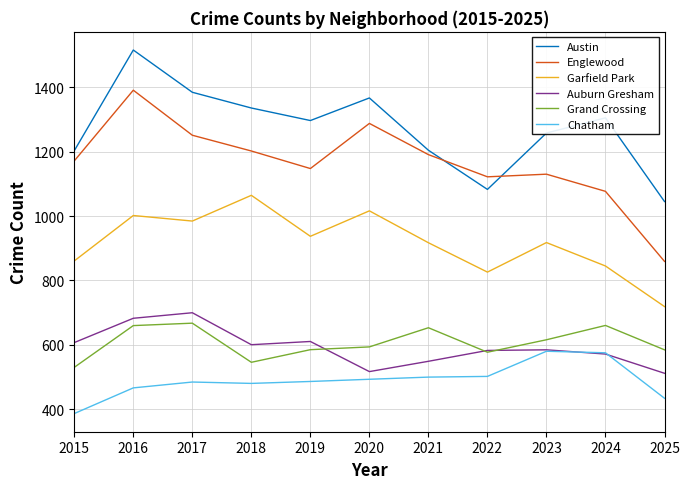

Which category has the highest value in the Chatham series?

2023